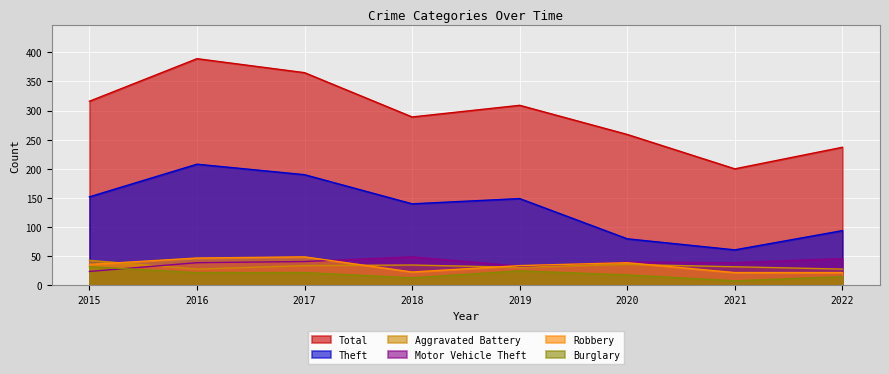

How many interior local valleys does the Theft series have?

2